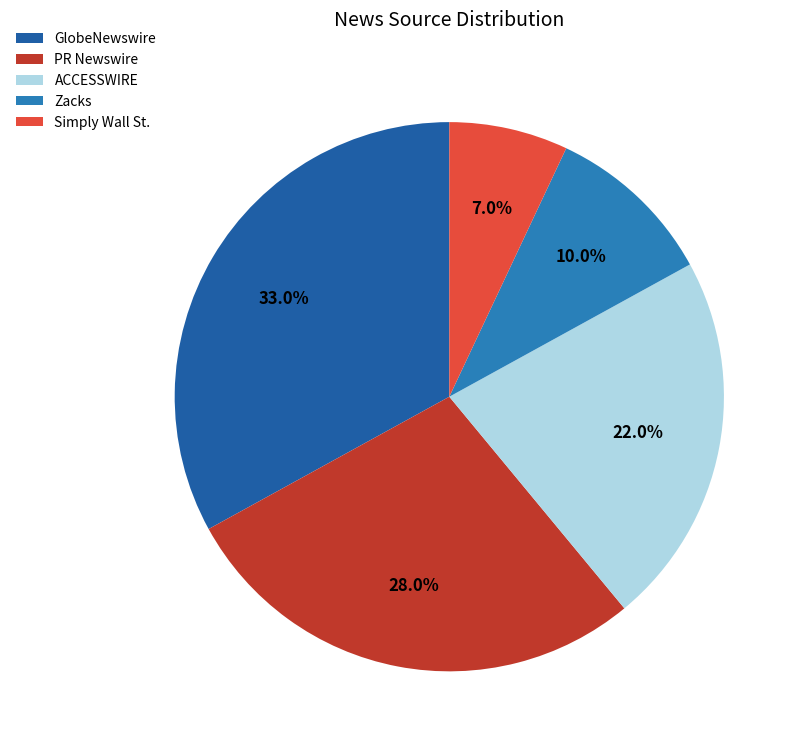

What percentage is NOT represented by GlobeNewswire?

67.0%